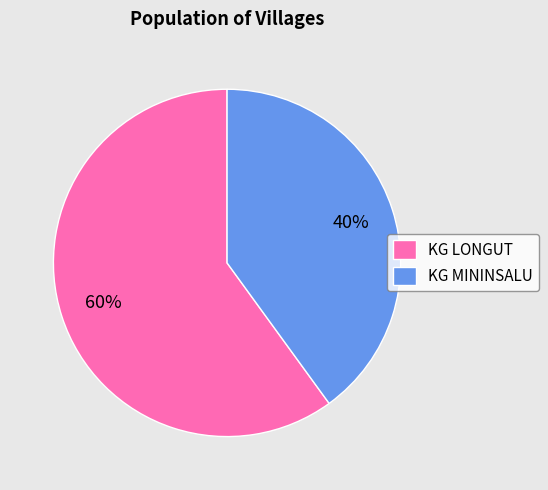

To the nearest percent, what percentage of the pie is KG MININSALU?

40%